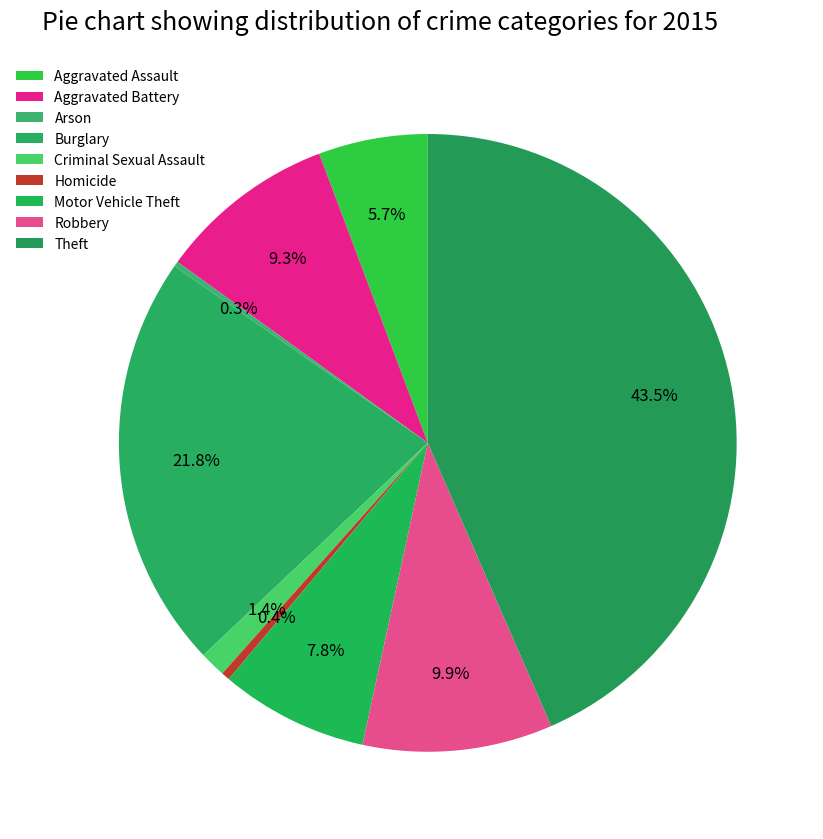

To the nearest percent, what portion does Aggravated Battery represent?

9%